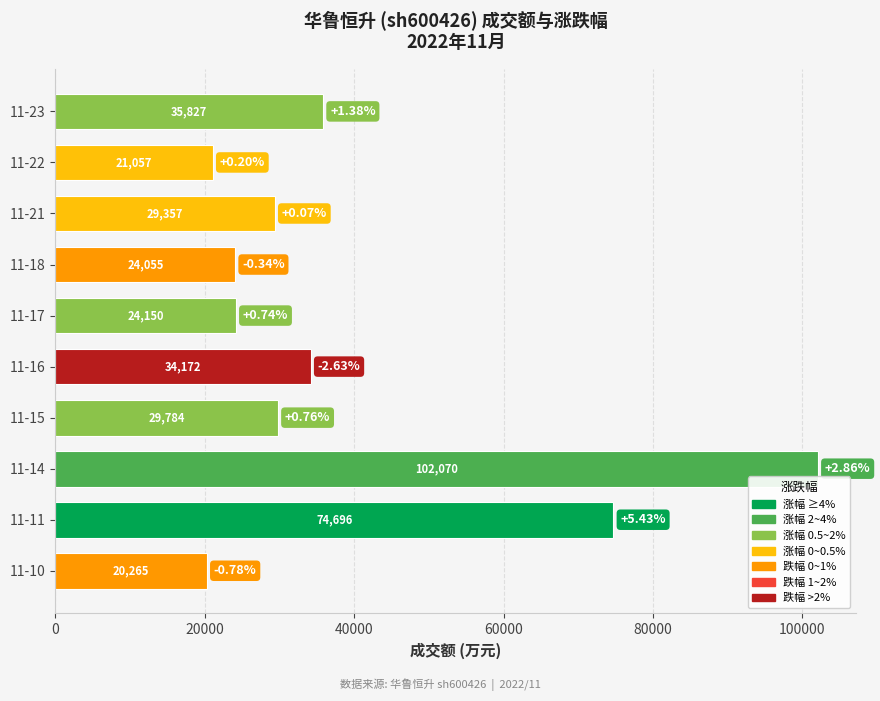

Rank the categories by value from lowest to highest.

11-10, 11-22, 11-18, 11-17, 11-21, 11-15, 11-16, 11-23, 11-11, 11-14